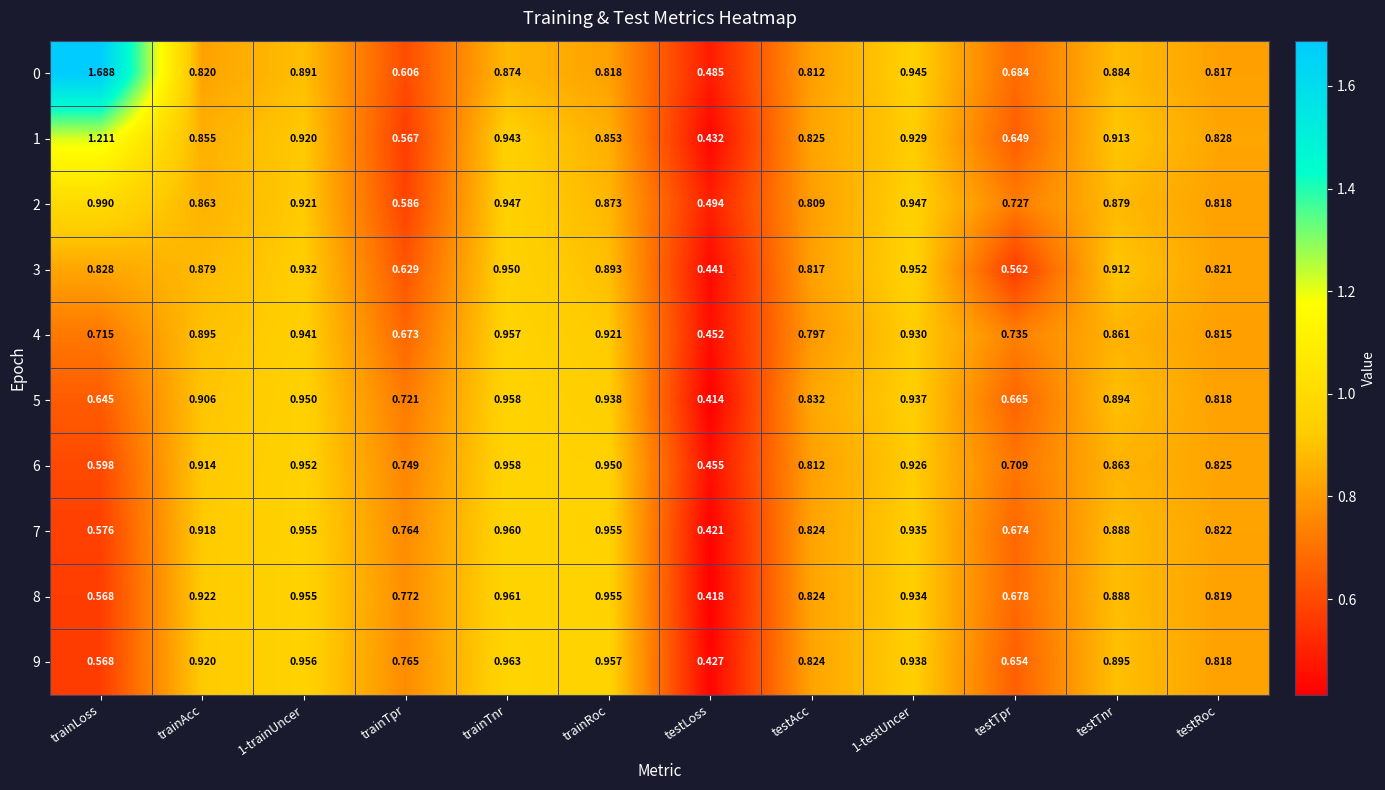

Where is 1 nearest to the value 0?

testLoss